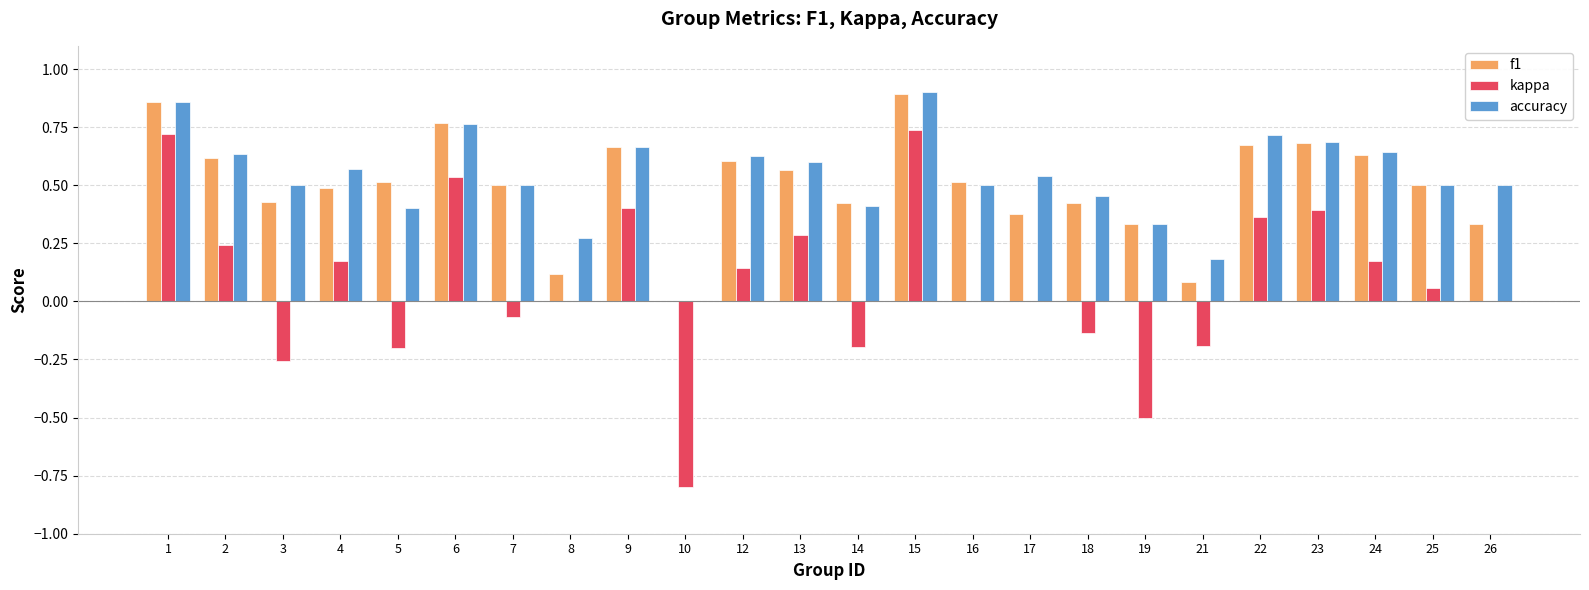

What are all the series names shown in the legend?

f1, kappa, accuracy